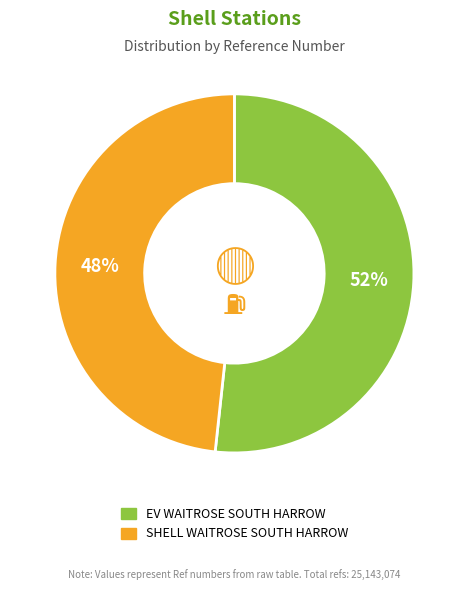

To the nearest percent, what percentage of the pie is EV WAITROSE SOUTH HARROW?

52%